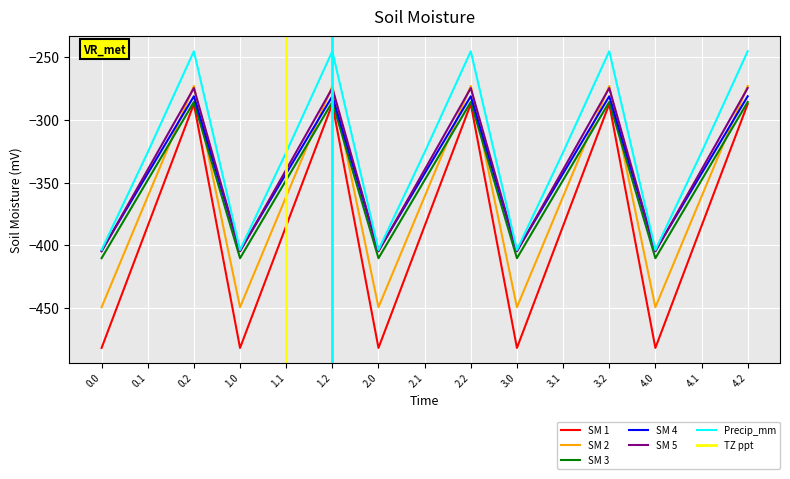

What is the highest value of the SM 4 series?

-281.0